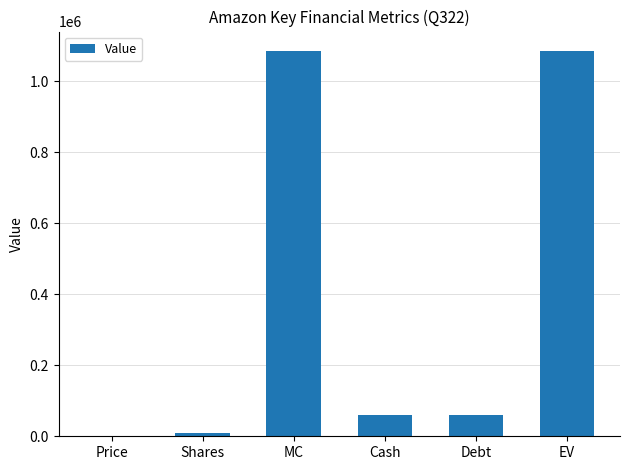

What is the sum of the values at Debt and EV?

1143931